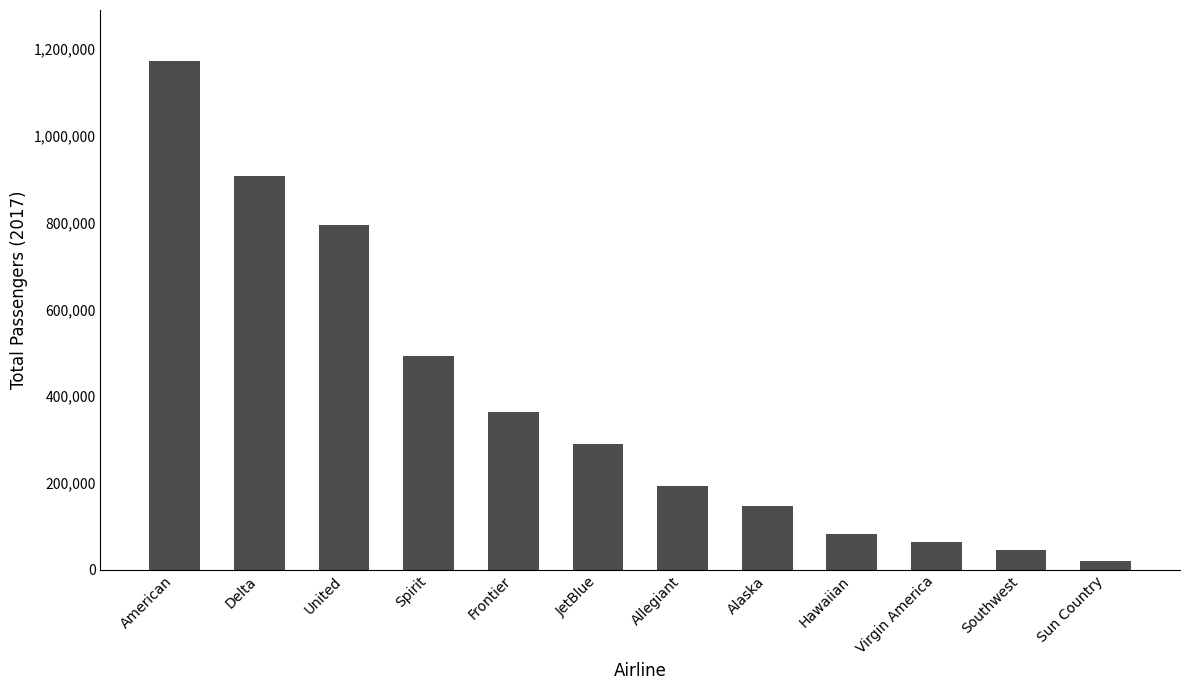

Which has a higher value, Southwest or Allegiant?

Allegiant